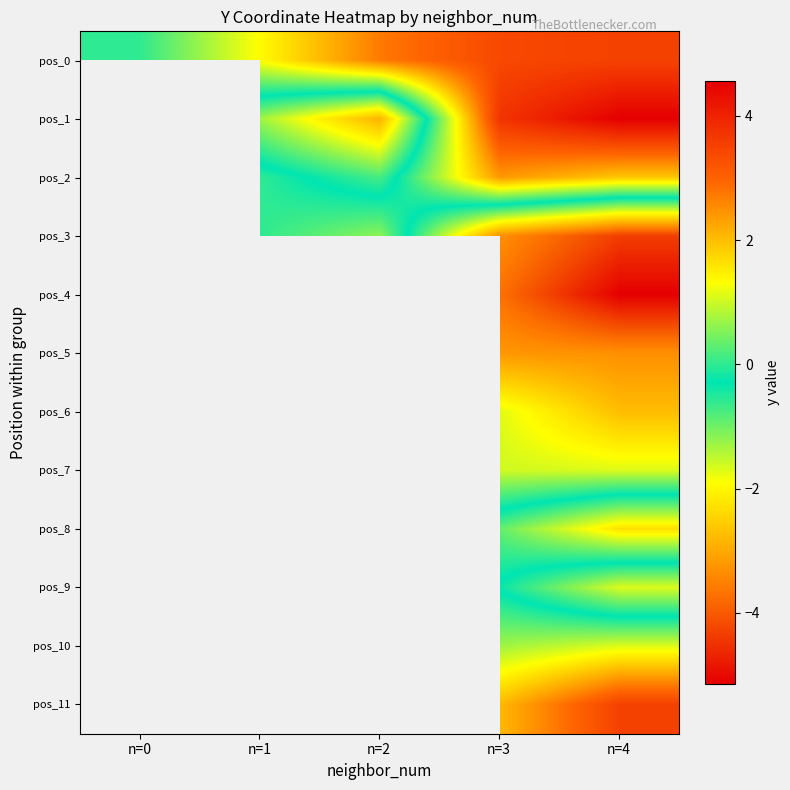

At n=3, list the series in order from smallest to largest.

pos_4, pos_3, pos_5, pos_6, pos_7, pos_9, pos_8, pos_10, pos_11, pos_2, pos_0, pos_1